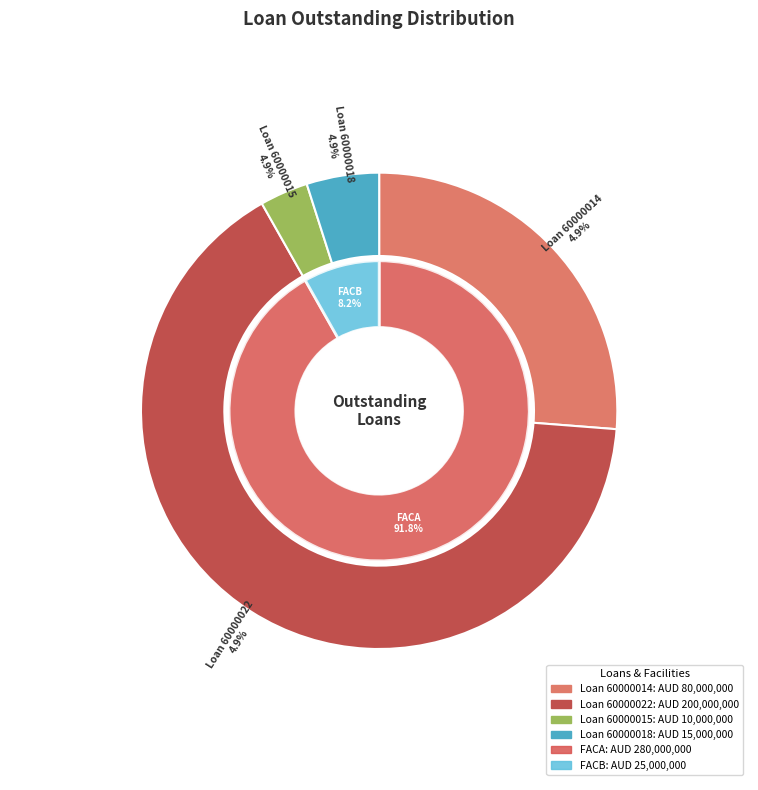

Between 60000015 and 60000022, which is larger?

60000022